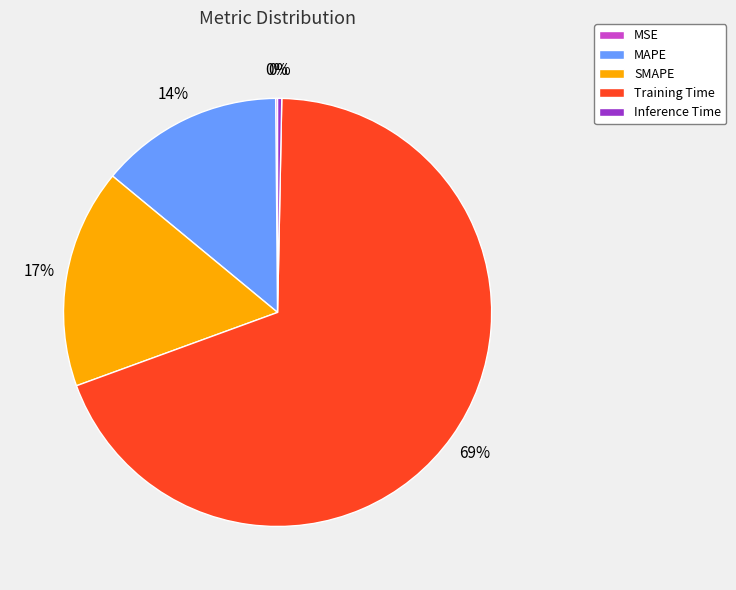

The SMAPE slice represents 17% of the pie. True or false?

True